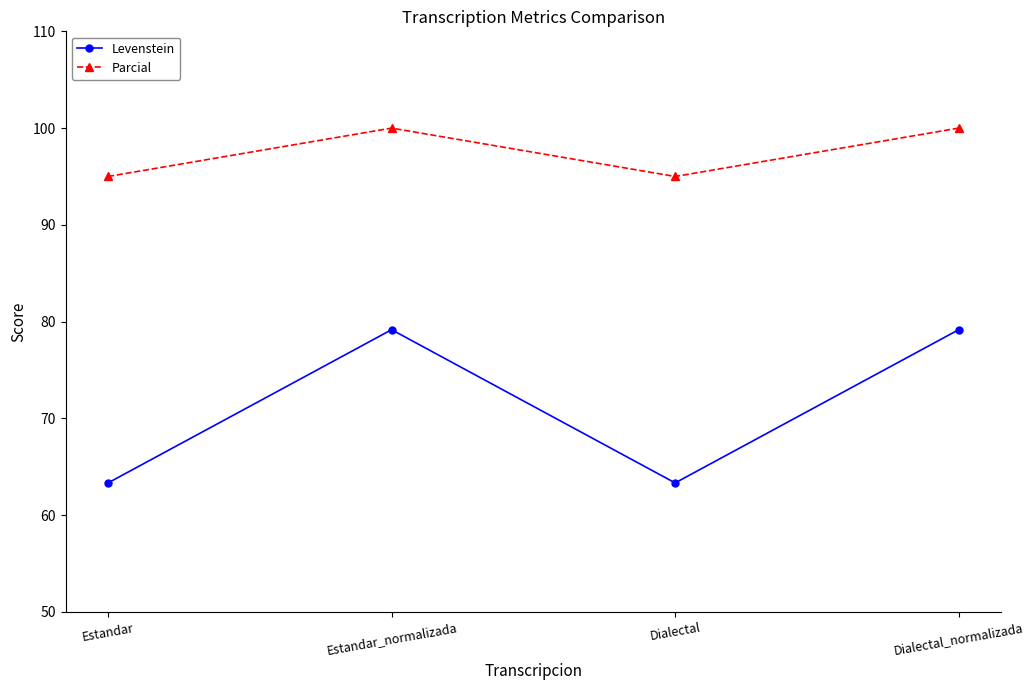

Where is the first local minimum for Parcial?

Dialectal